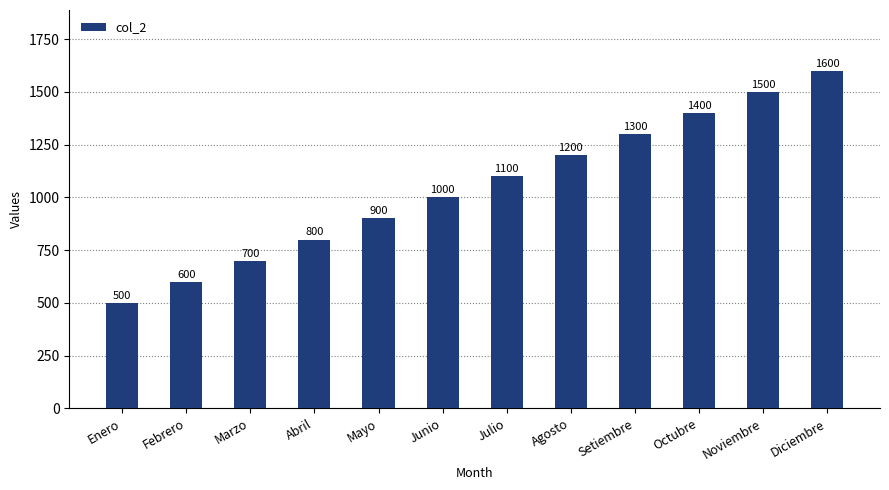

The value at Mayo is 1306. True or false?

False